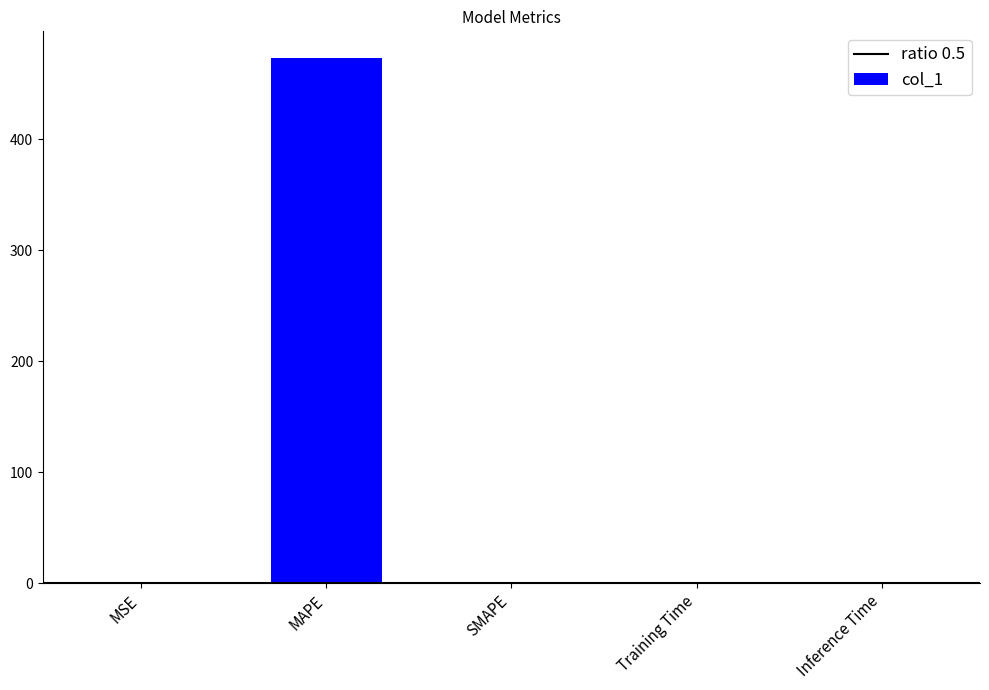

What is the sum of all values?

473.5